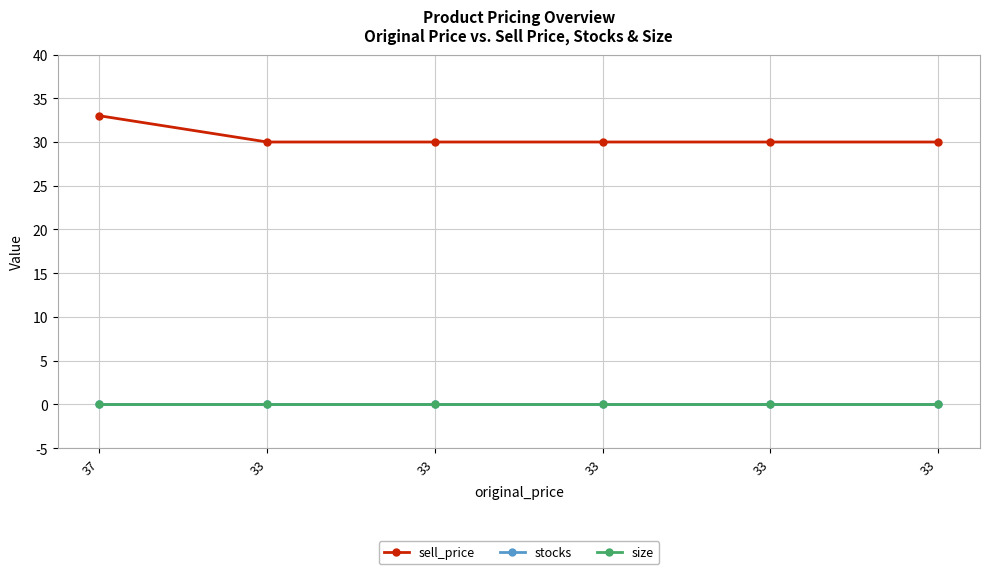

What are all the series names shown in the legend?

sell_price, stocks, size